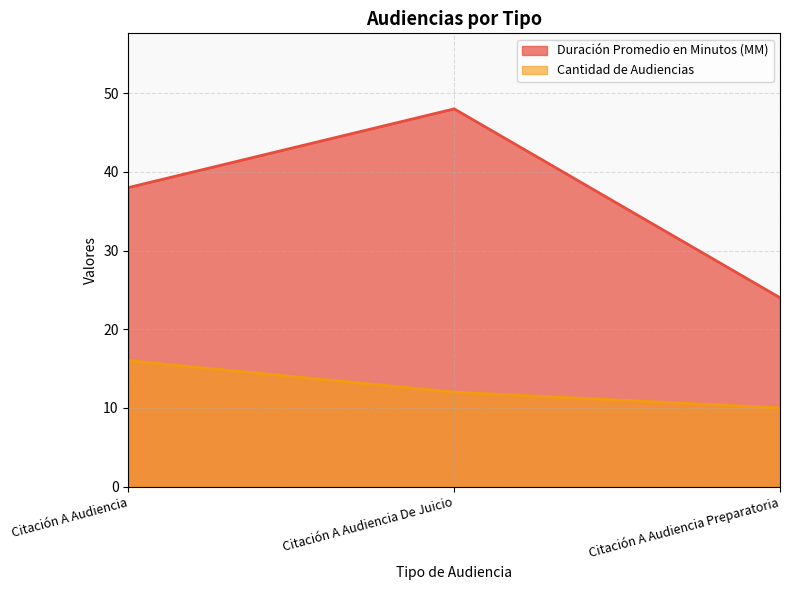

How many data points in Duración Promedio en Minutos (MM) are above 38?

1